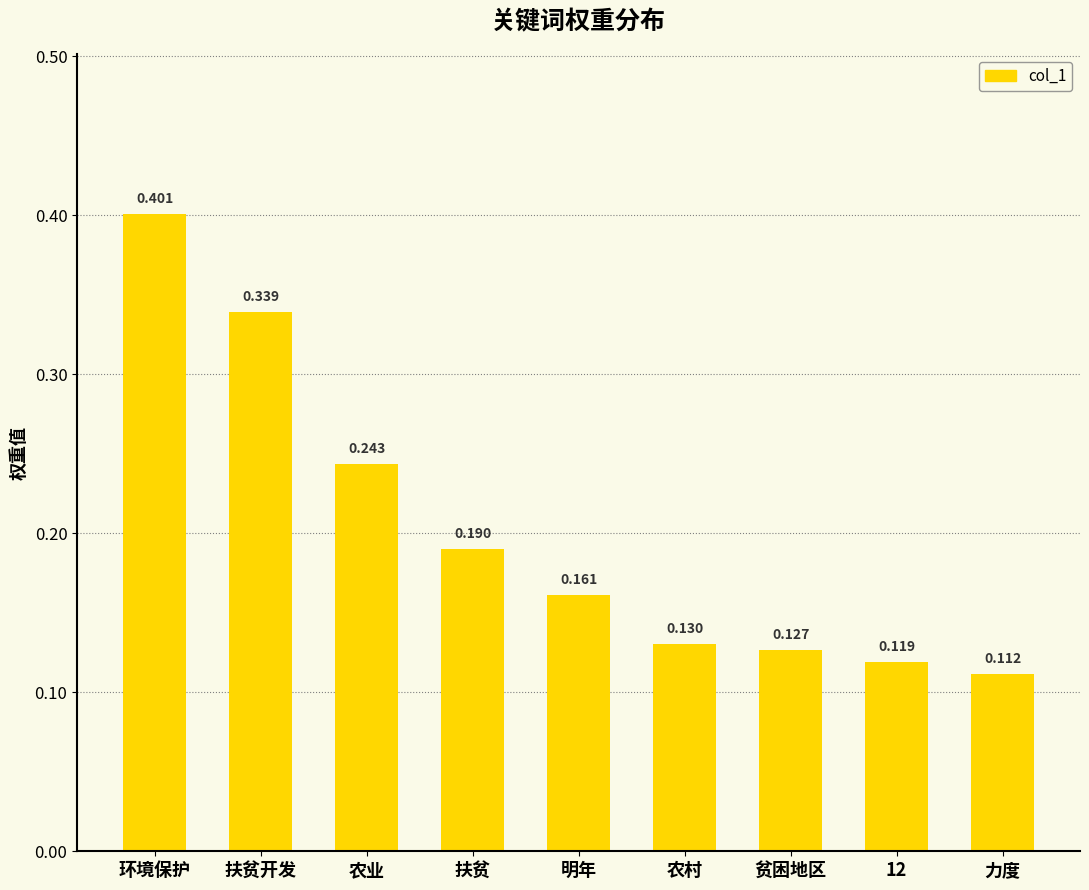

What is the label of the 5th bar from the left?

明年